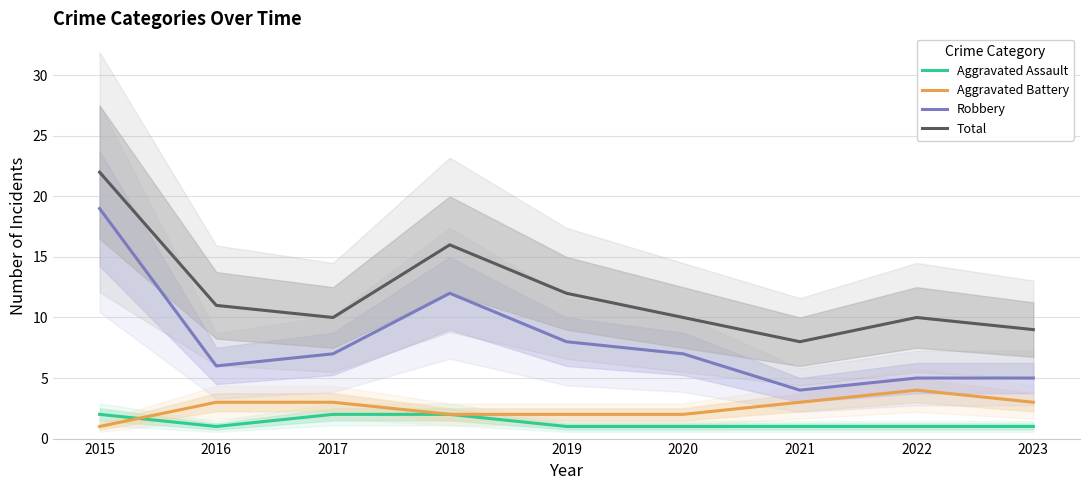

Which category has the highest value in the Total series?

2015